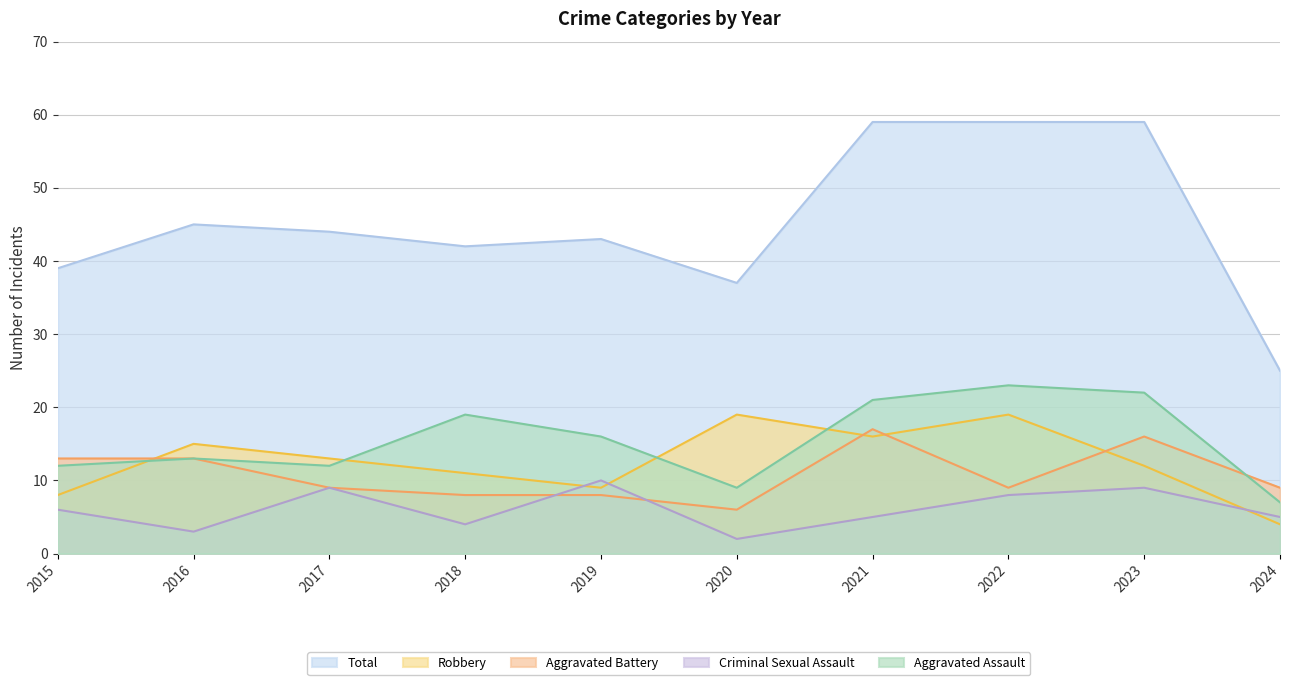

Which series has the largest total across all categories?

Total